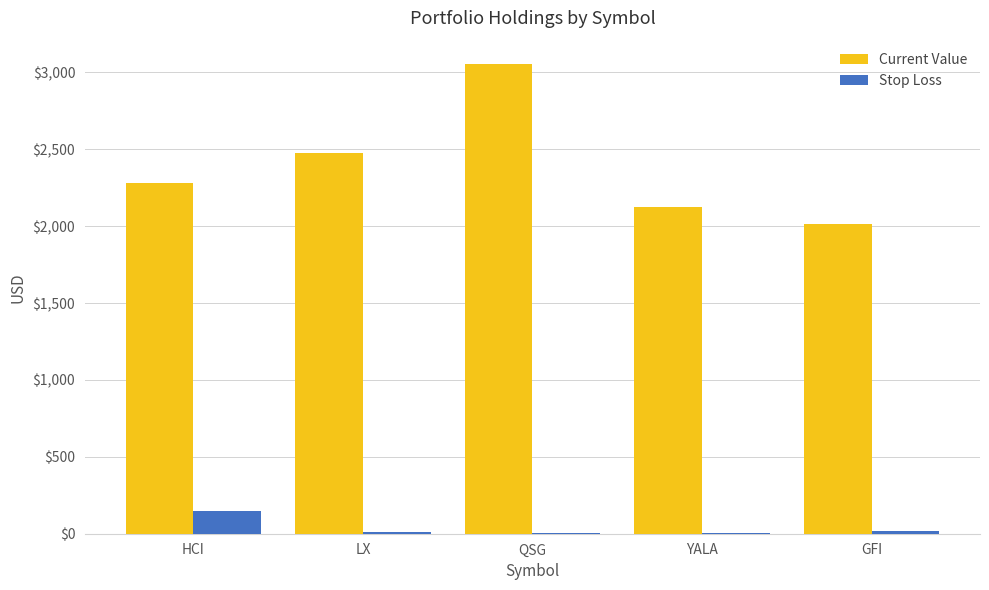

Is it true that Current Value equals 3686.0 at YALA?

False